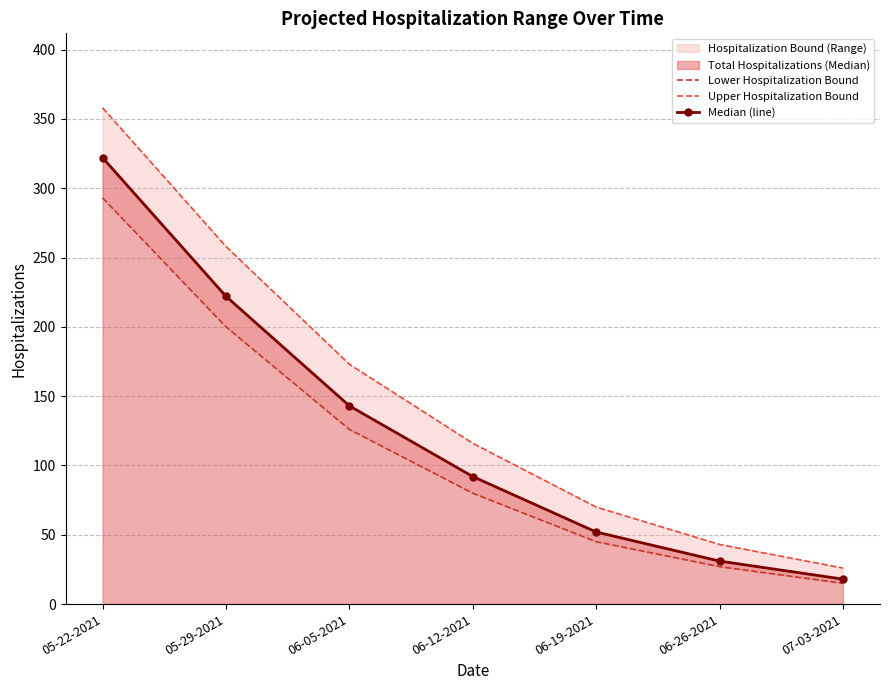

Does the chart have visible grid lines?

Yes